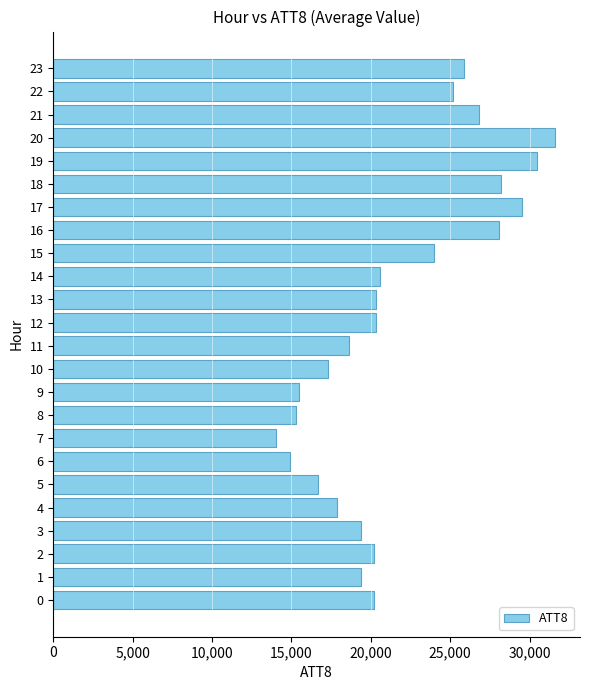

How many bars are there in total?

24